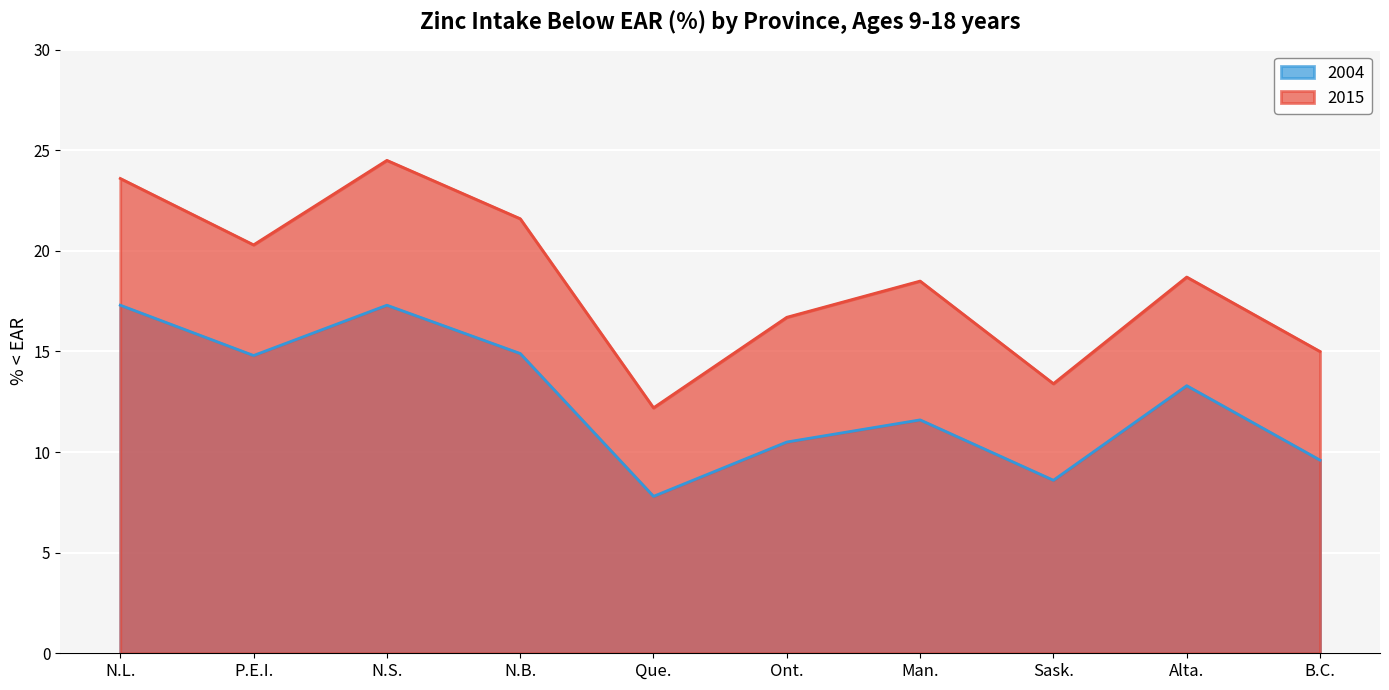

At which category does 2004 reach its first local valley?

P.E.I.